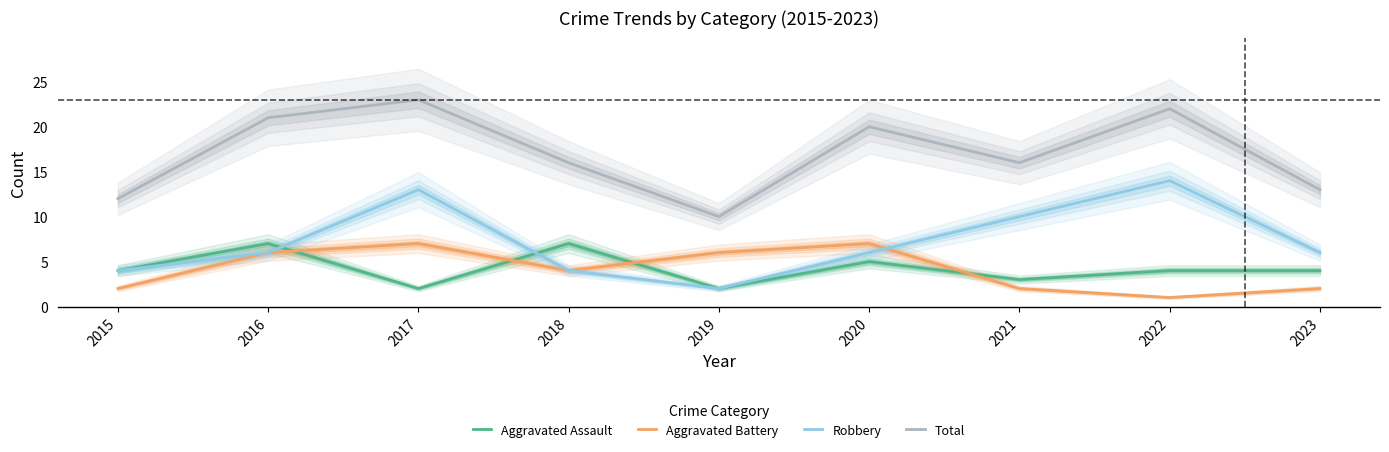

Rank the categories by Robbery value from lowest to highest.

2019, 2015, 2018, 2016, 2020, 2023, 2021, 2017, 2022